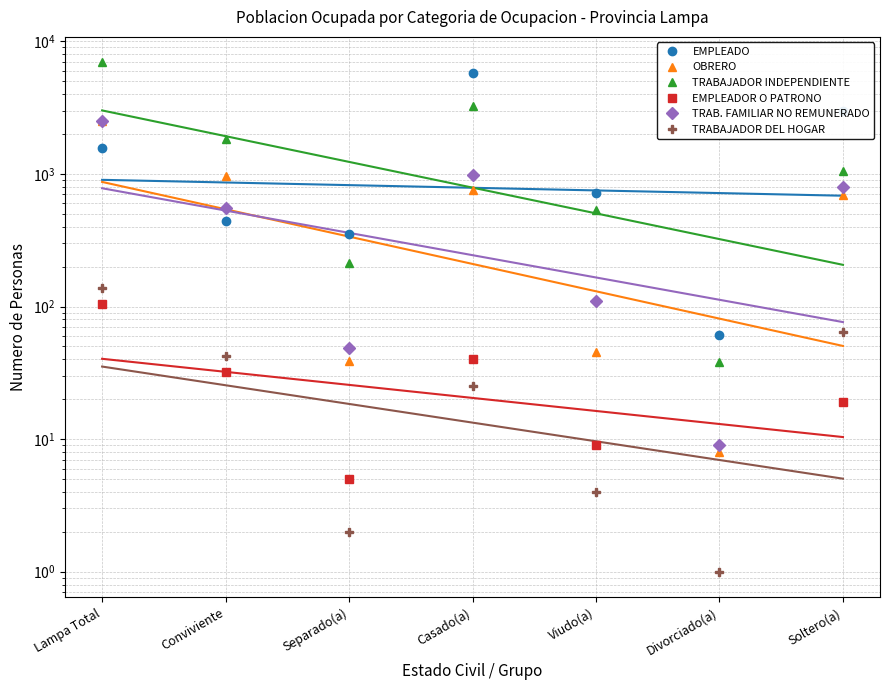

At which label does EMPLEADOR O PATRONO first exceed 32?

Lampa Total